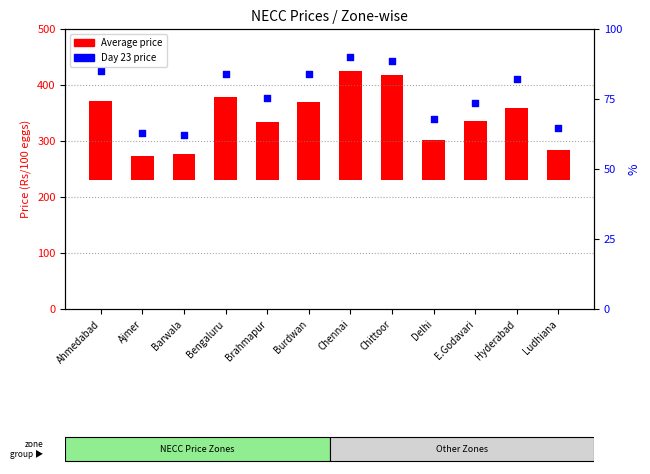

What is the change in value from Barwala to Bengaluru?

+110